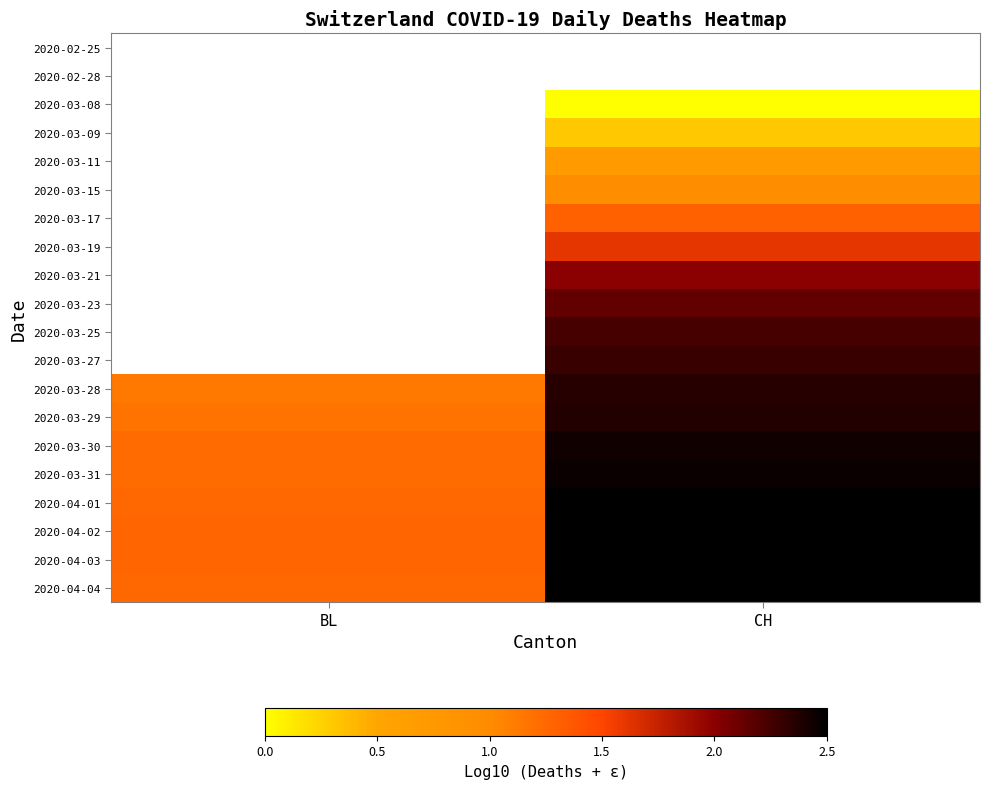

List the series in order of their peak value, lowest first.

2020-04-02, 2020-02-25, 2020-02-28, 2020-03-08, 2020-03-09, 2020-03-11, 2020-03-15, 2020-03-17, 2020-03-19, 2020-03-21, 2020-03-23, 2020-03-25, 2020-03-27, 2020-03-28, 2020-03-29, 2020-03-30, 2020-03-31, 2020-04-04, 2020-04-01, 2020-04-03